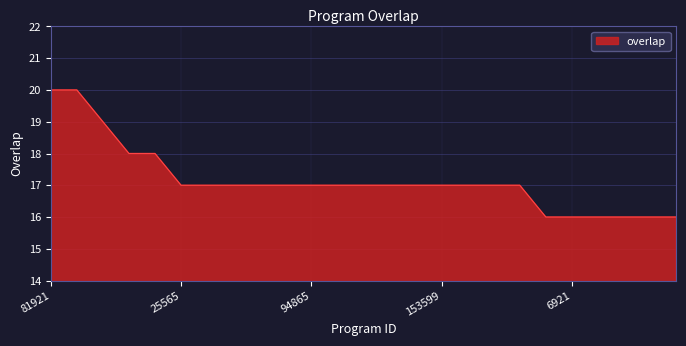

What is the difference between the maximum and minimum values?

4